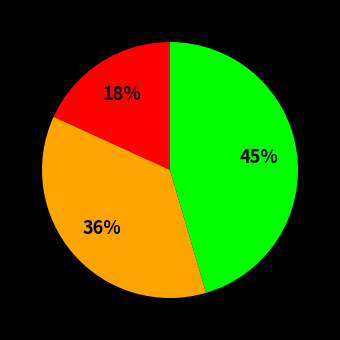

To the nearest percent, what is the difference between the largest and smallest slice percentages?

27%